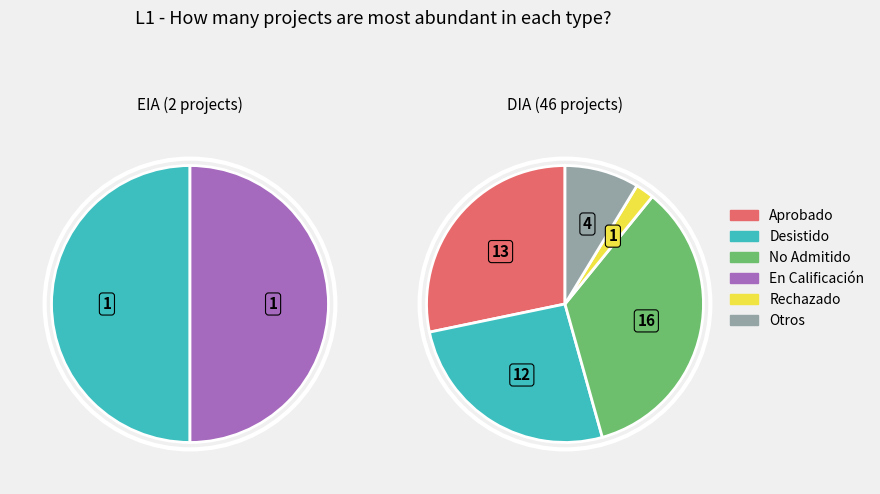

What percentage do EIA and DIA together represent?

100.0%